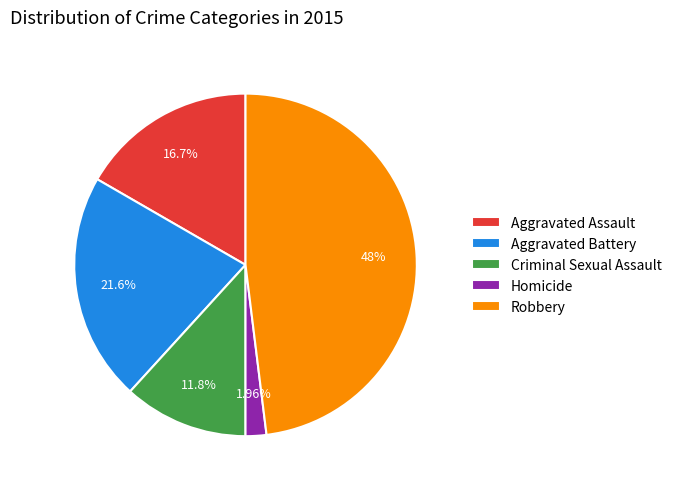

What is the ratio of the value at Aggravated Assault to the value at Aggravated Battery?

0.8